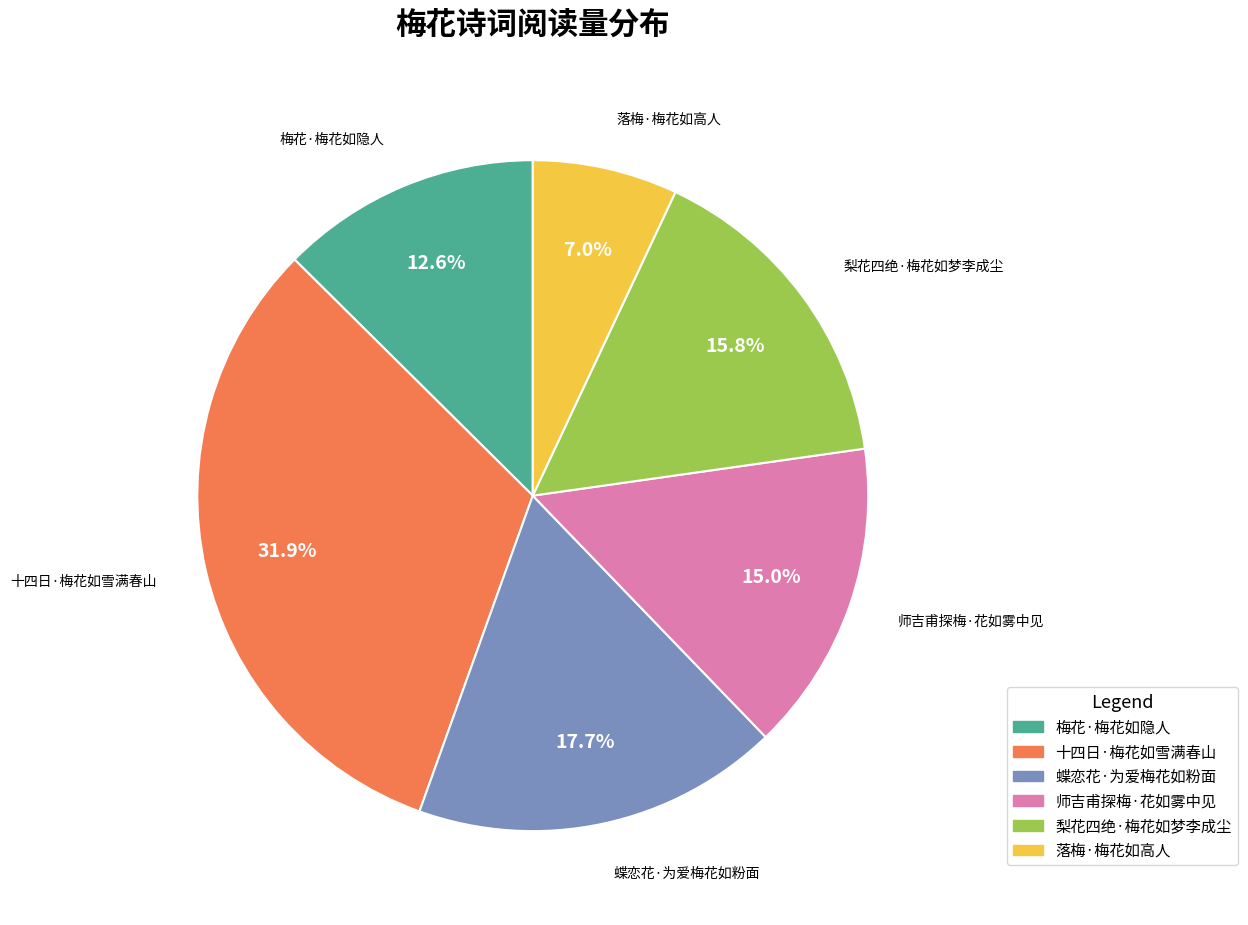

To the nearest percent, what is the difference between the largest and smallest slice percentages?

25%